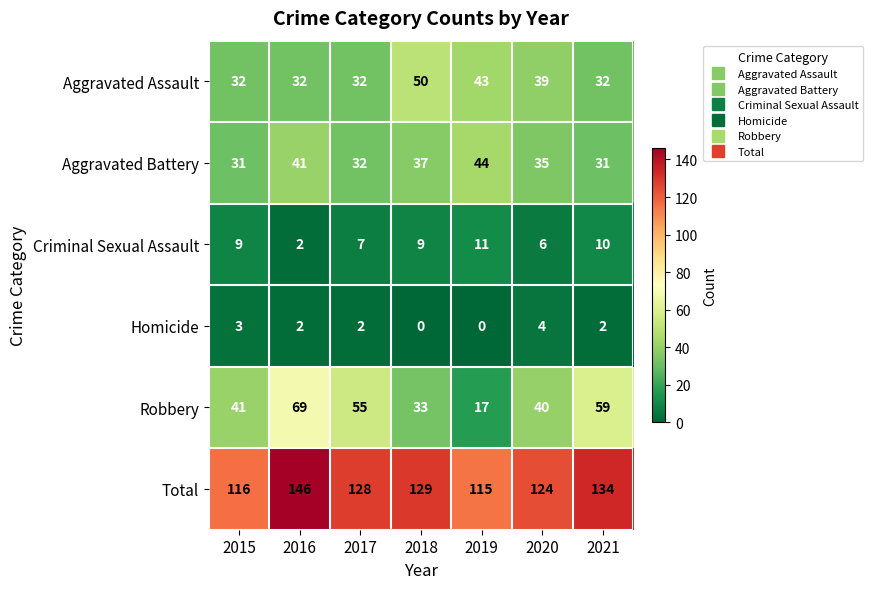

Where does the Homicide series first go above 2?

2015